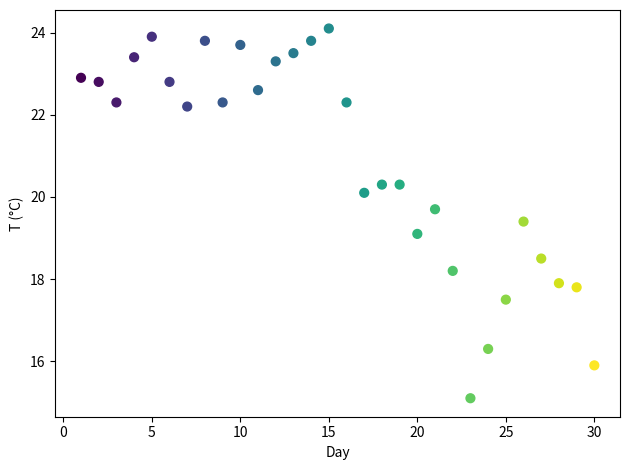

What Y value in the scatter plot is closest to 19?

19.1